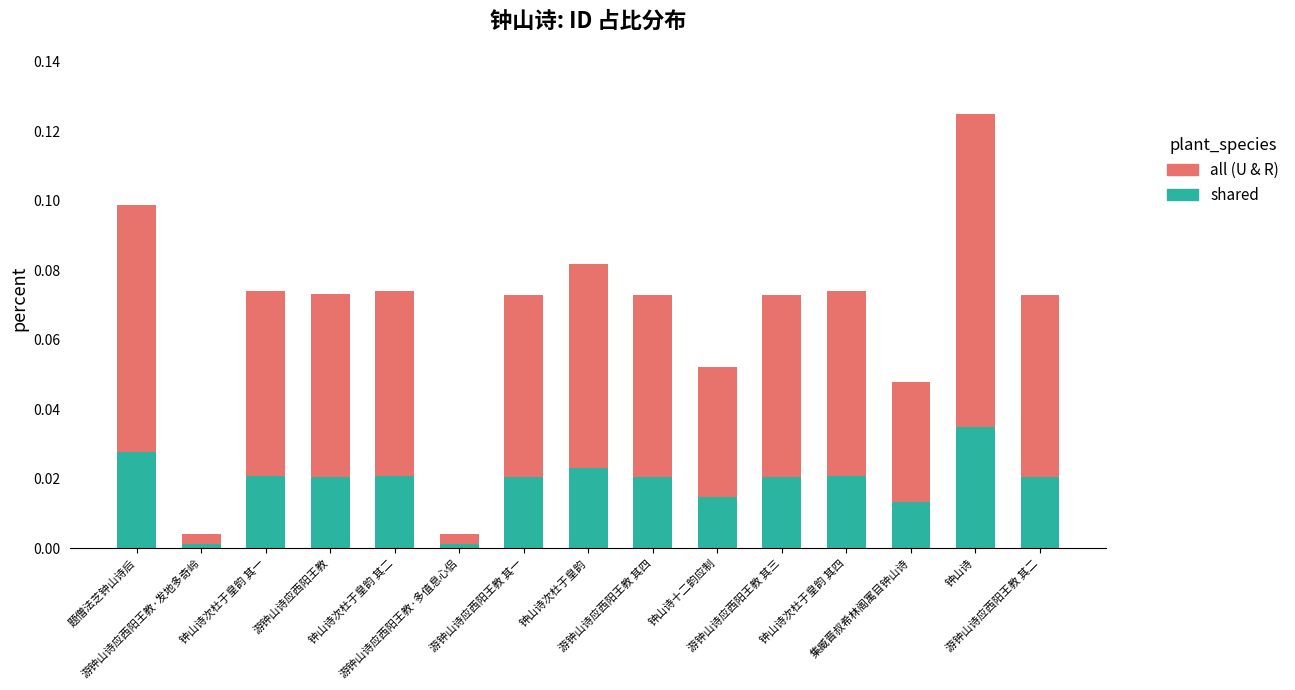

Are the bars grouped side by side (vs. stacked)?

No